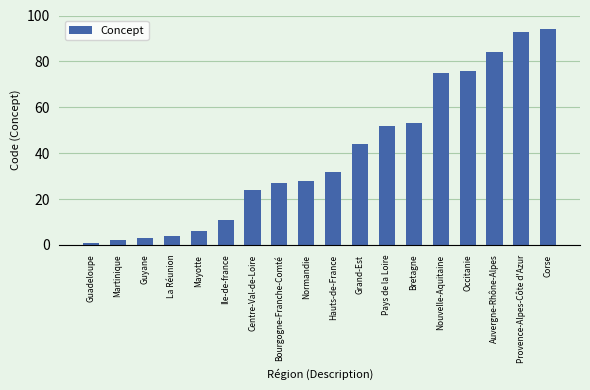

What is the ratio of the value at Provence-Alpes-Côte d'Azur to the value at Nouvelle-Aquitaine?

1.2